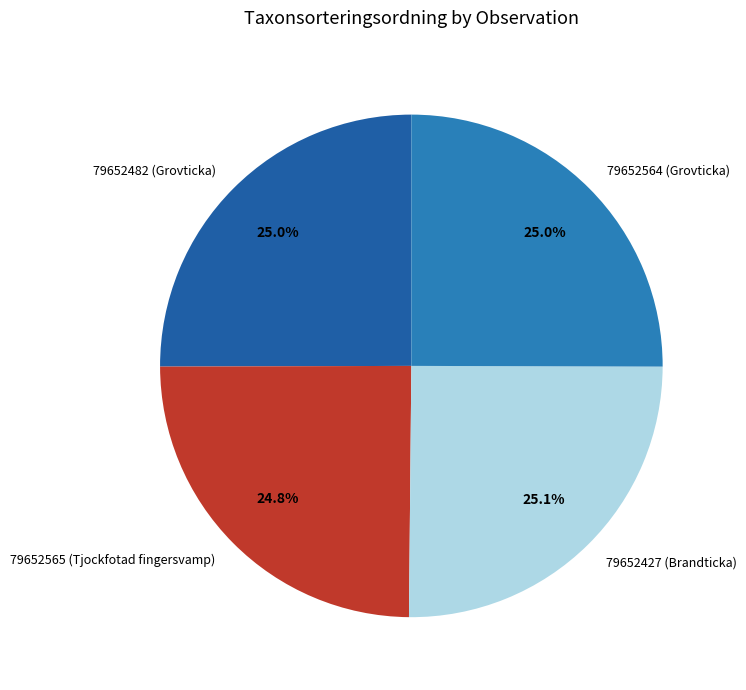

How many slices are in this pie chart?

4